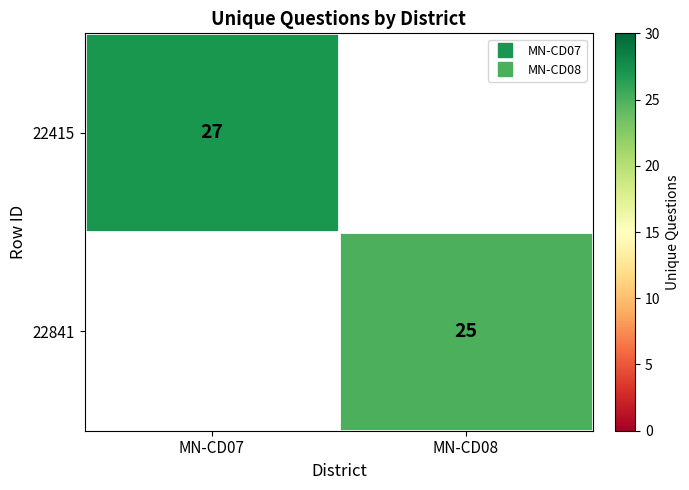

What is the maximum value for 22415?

27.0